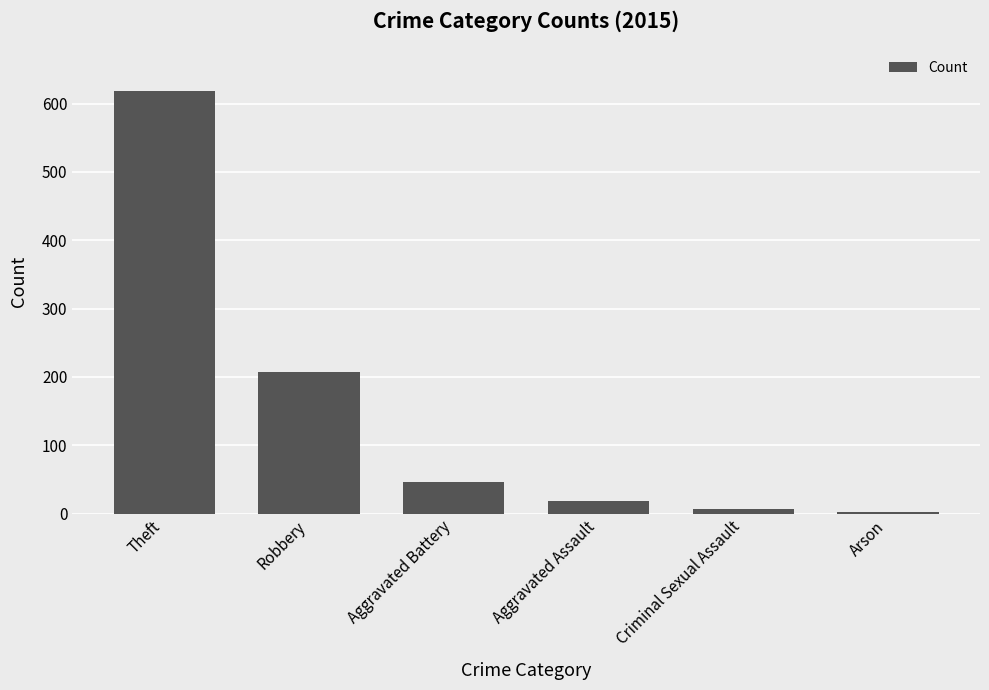

What is the value of the 2nd bar from the left?

207